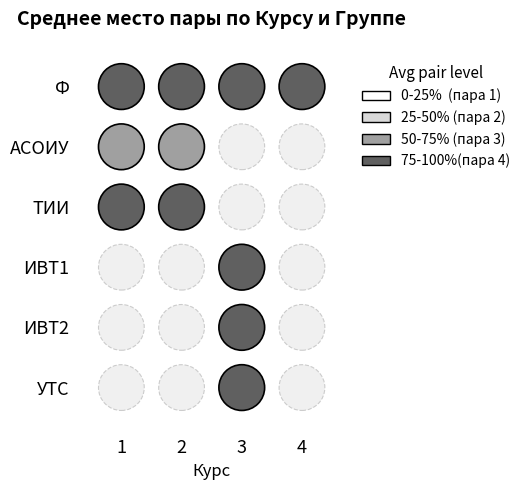

Between 2 and 3, which series saw the biggest shift?

Ф